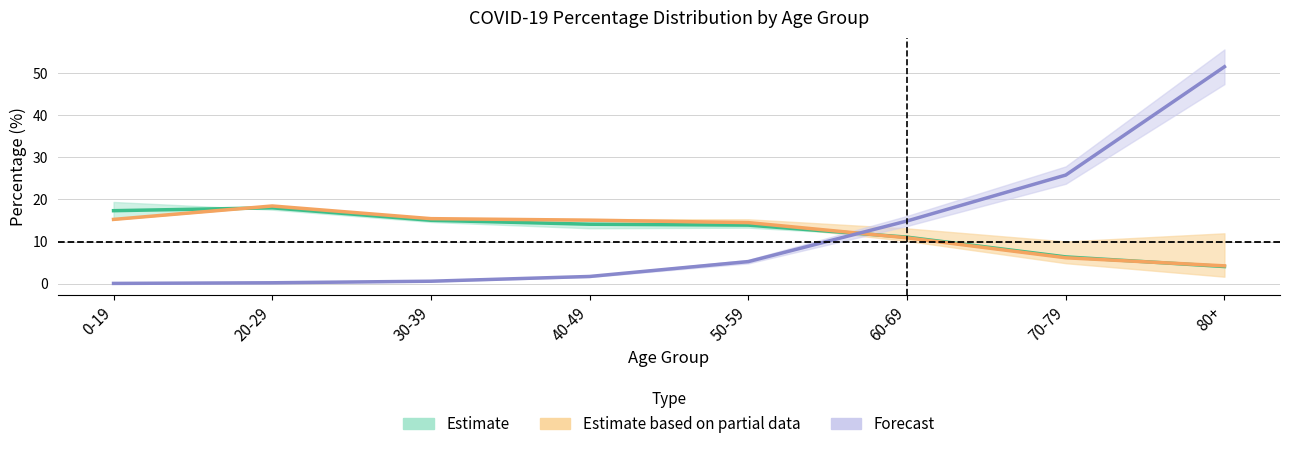

What is the label of the 7th point from the left?

70-79